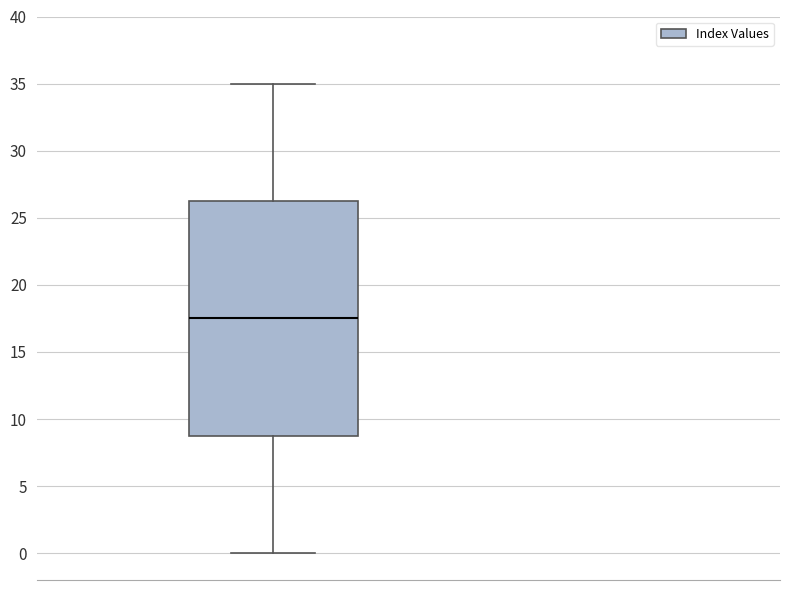

Read this box plot against the y-axis: the position of the median line, the range covered by the box, and the ends of both whiskers. The values are not printed on the chart, so give them approximately, as read against the axis.

median 17.5, box 9.0 to 26.5, whiskers 0.0 to 35.0